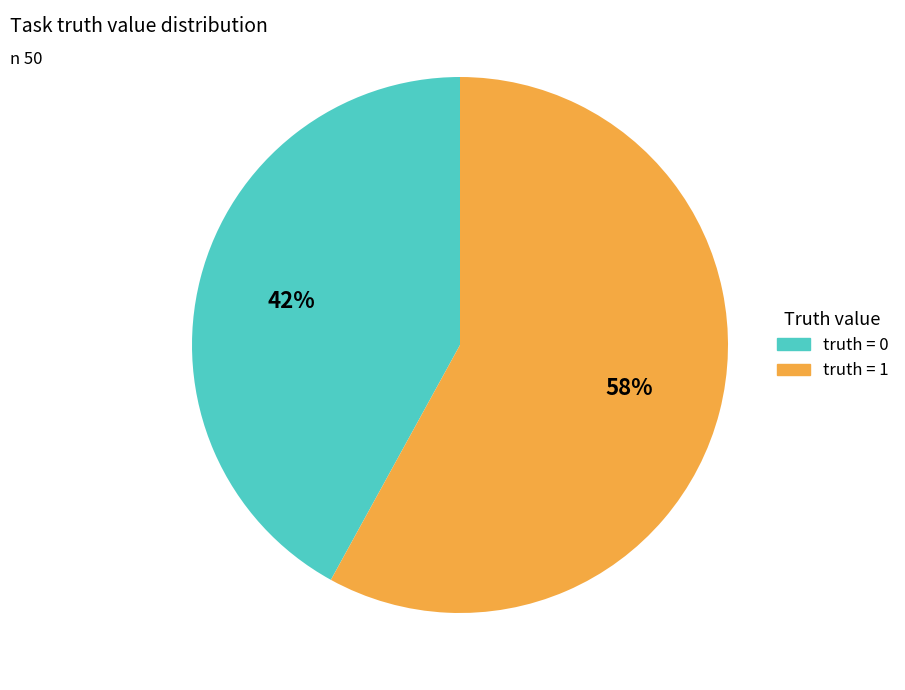

The truth = 1 slice represents 50% of the pie. True or false?

False